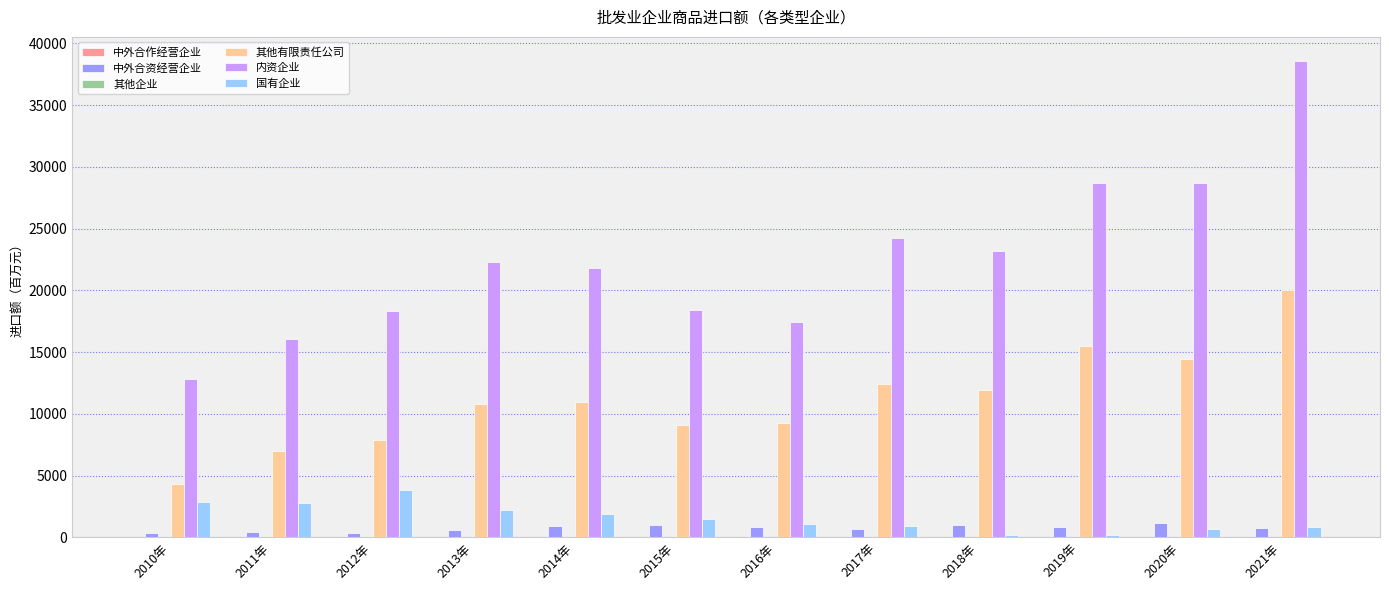

At which category is the sum across all series the highest?

2021年